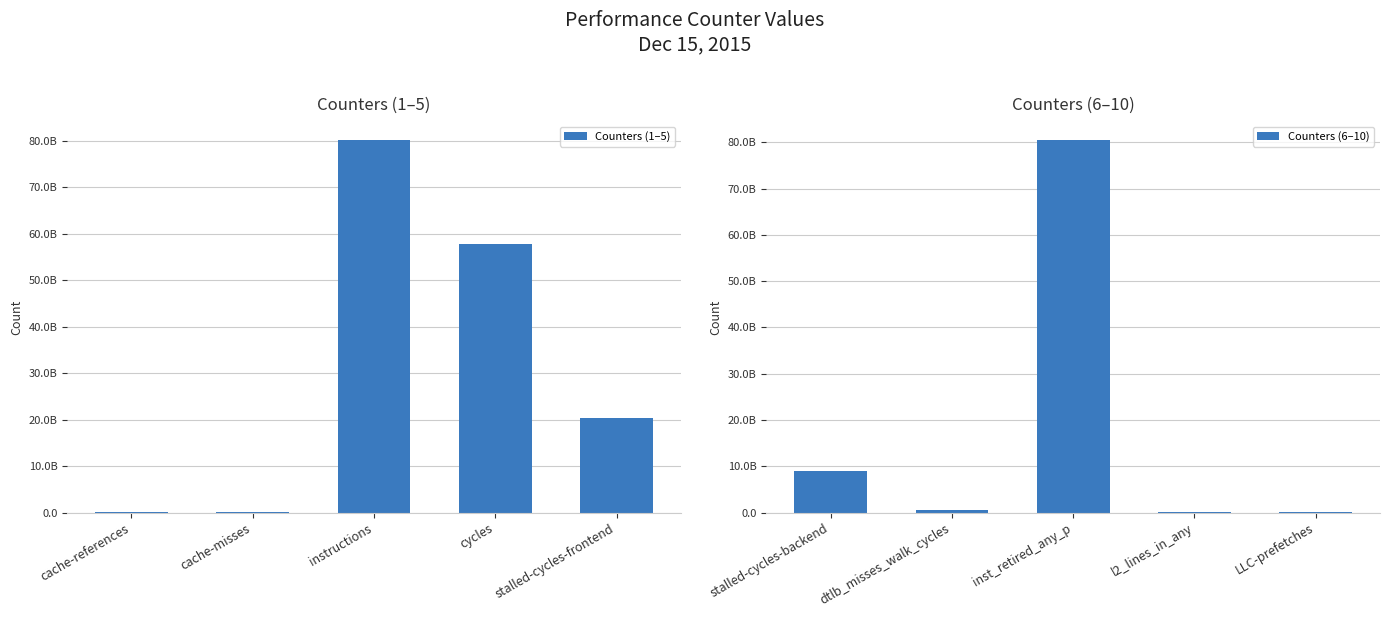

What is the sum of all Counters (6–10) values?

90321047672